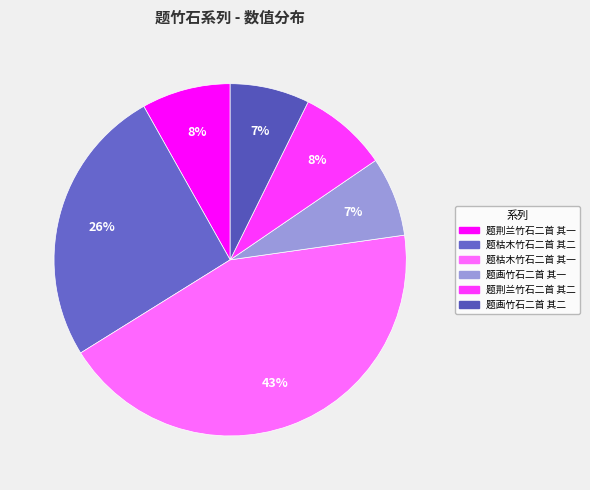

To the nearest percent, what is the difference between the largest and smallest slice percentages?

36%